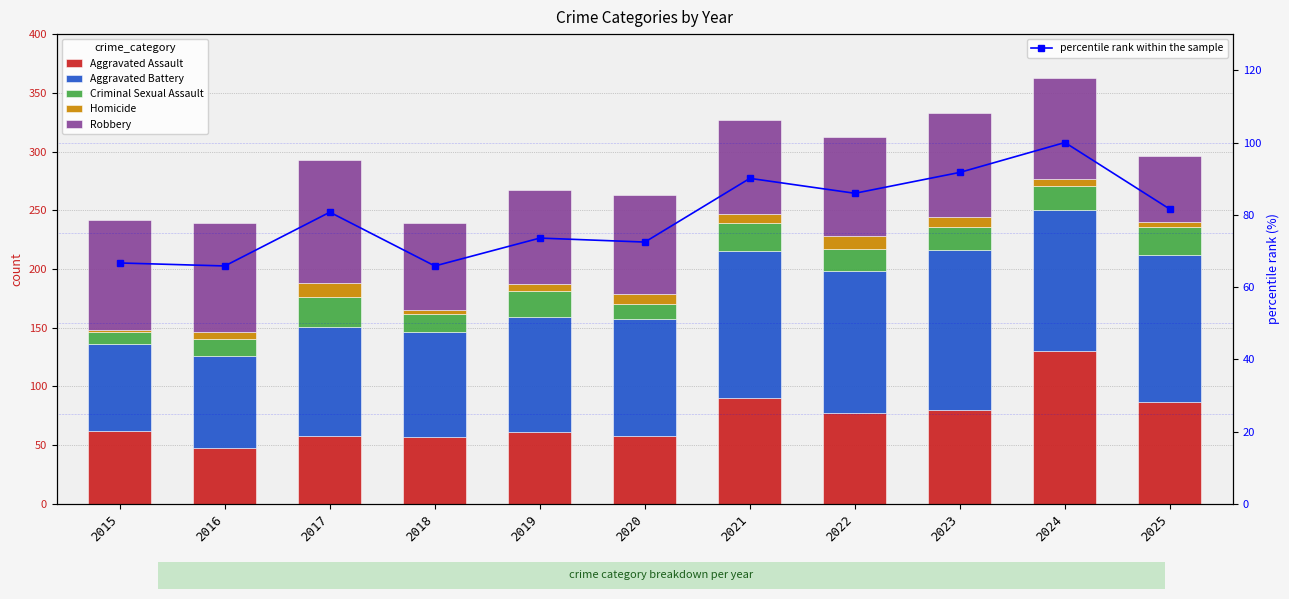

What is the average value of the Homicide series?

6.8